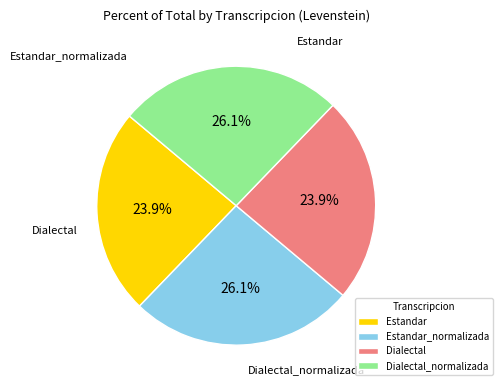

Is Estandar the majority of the pie?

No